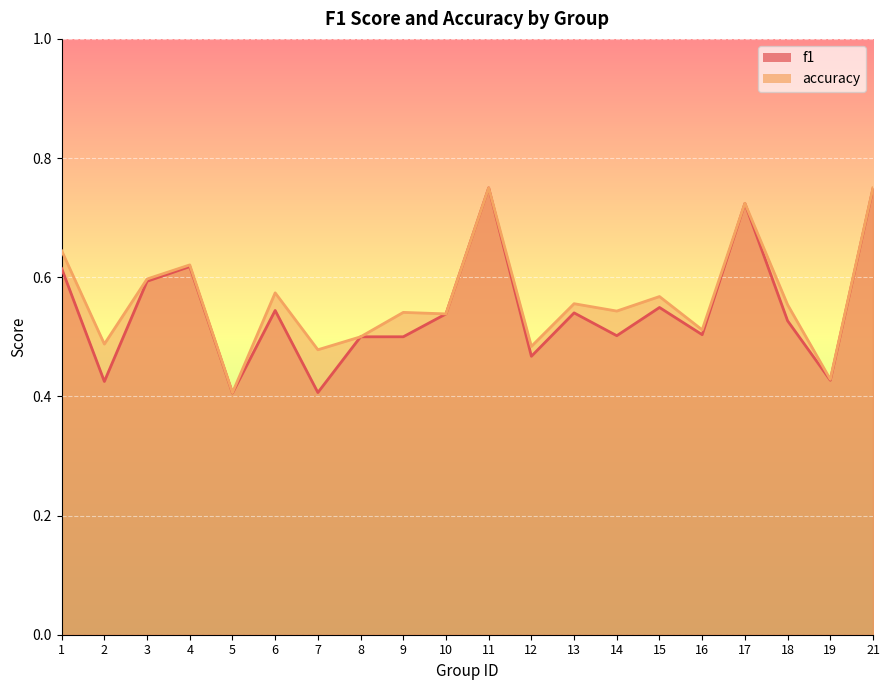

True or false: f1 has more than 2 points higher than both neighbors.

True